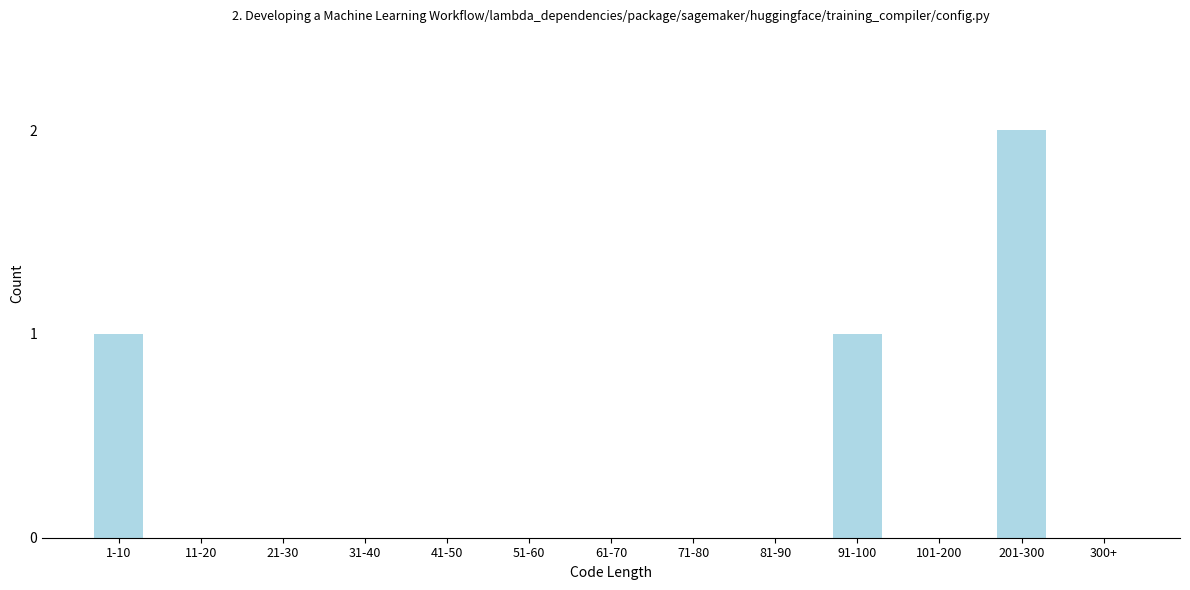

Reading left to right, list all the values displayed in this chart.

1-10=1	11-20=0	21-30=0	31-40=0	41-50=0	51-60=0	61-70=0	71-80=0	81-90=0	91-100=1	101-200=0	201-300=2	300+=0